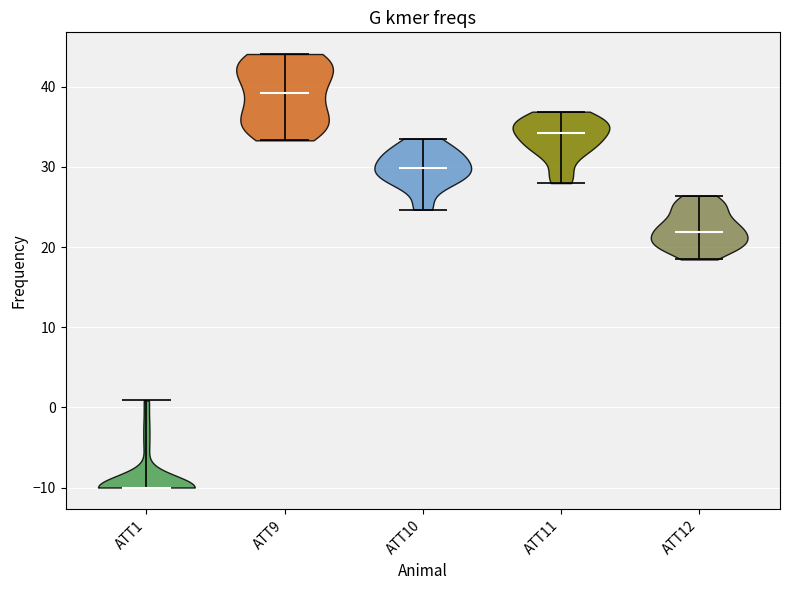

Reading left to right, read every violin against the y-axis: where its median line is, and the lowest and highest points it reaches. The values are not printed on the chart, so give them approximately, as read against the axis.

ATT1: median line -10, lowest point -10, highest point 1
ATT9: median line 39, lowest point 33, highest point 44
ATT10: median line 30, lowest point 25, highest point 34
ATT11: median line 34, lowest point 28, highest point 37
ATT12: median line 22, lowest point 18, highest point 26